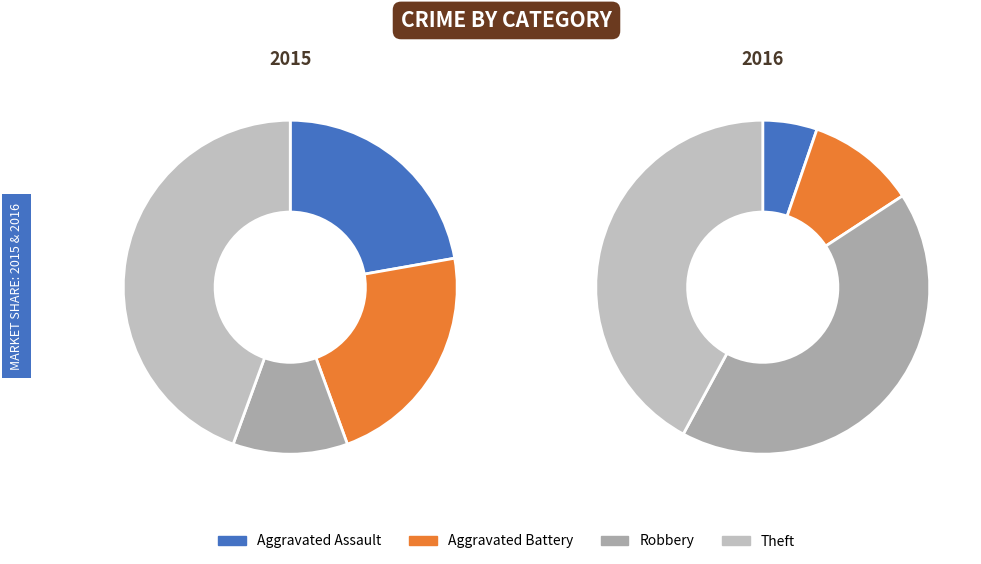

Is there any slice that represents more than half of the pie?

No